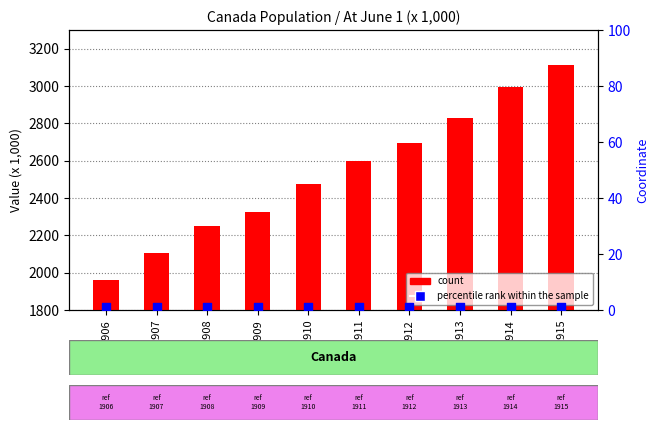

Is the value of count at 1908 greater than the value of percentile rank within the sample at 1909?

Yes